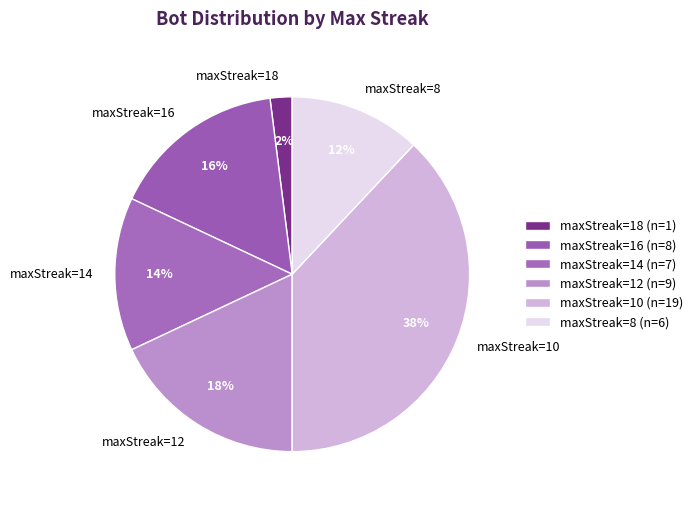

Is there a majority slice in this chart?

No